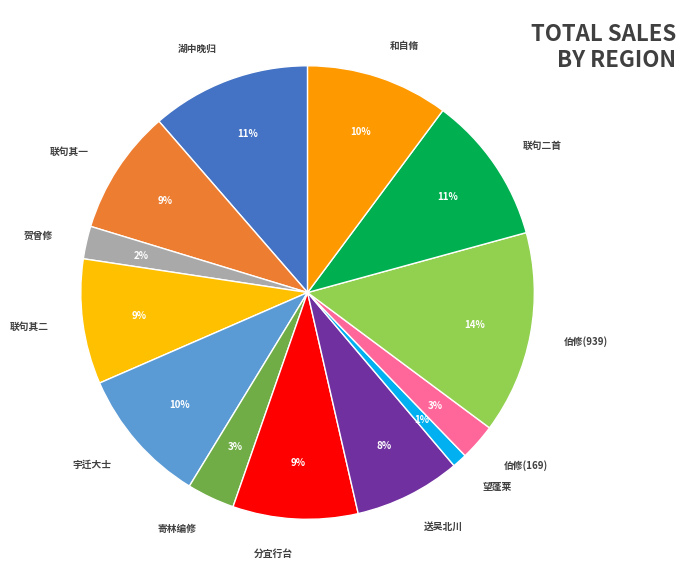

Which category has the smallest portion of the pie?

望蓬莱